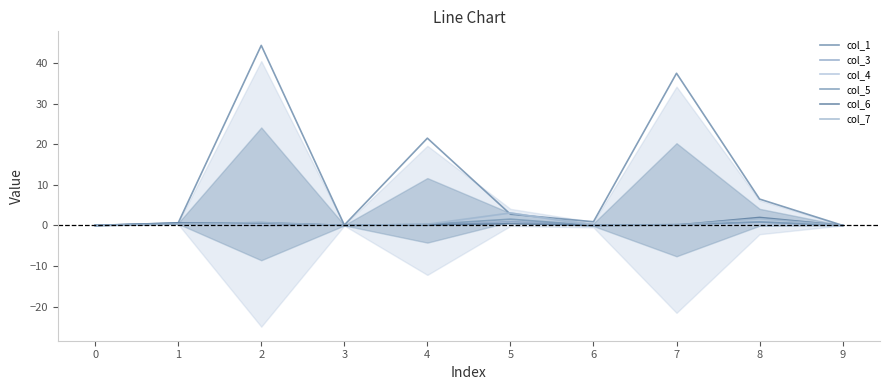

The col_3 series shows 0.0 at 4. True or false?

False